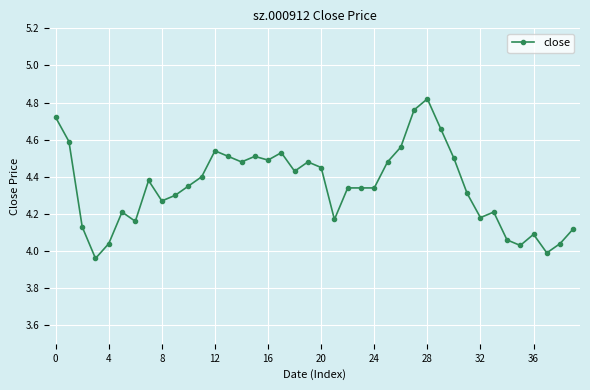

What is the difference between the maximum and second lowest values?

0.8